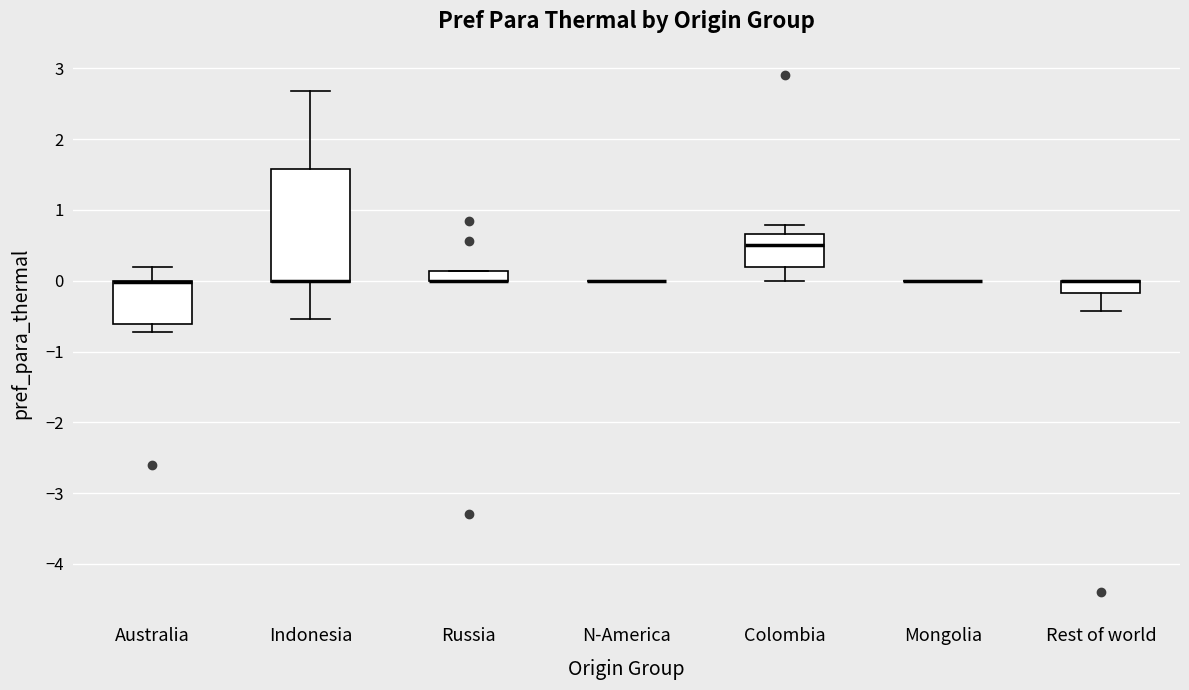

Which box is the tallest, from its lower edge to its upper edge?

Indonesia